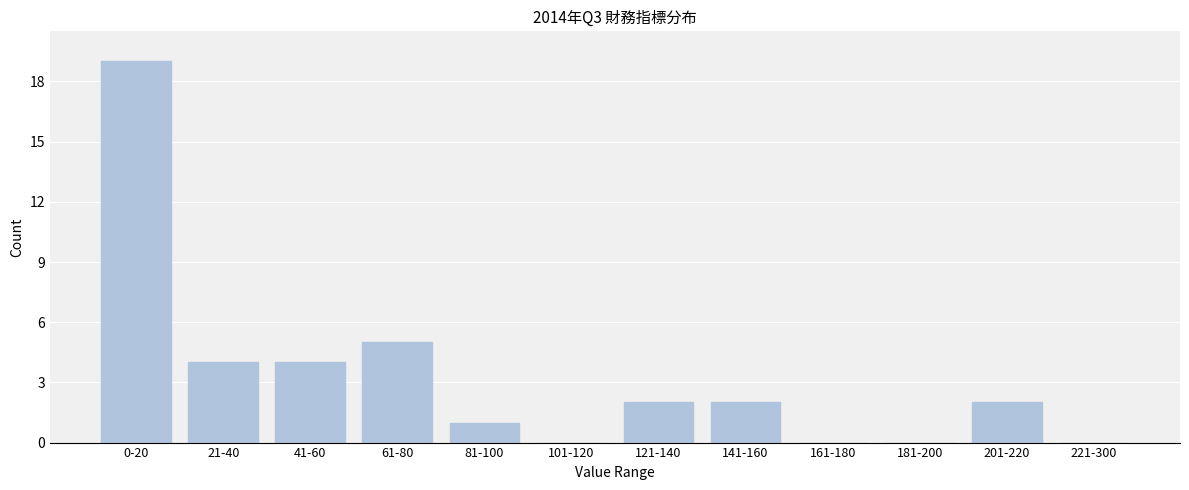

Reading right to left, transcribe all the data shown in this chart.

221-300=0	201-220=2	181-200=0	161-180=0	141-160=2	121-140=2	101-120=0	81-100=1	61-80=5	41-60=4	21-40=4	0-20=19